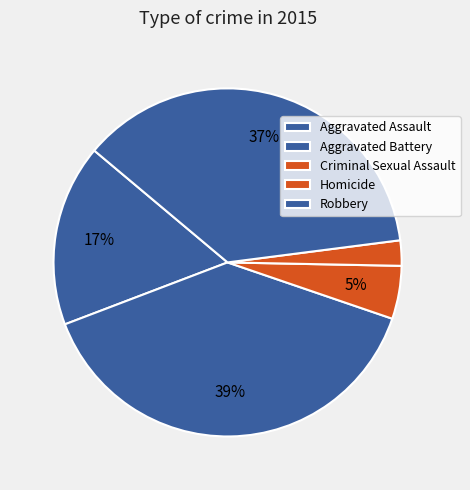

Which category has the biggest portion of the pie?

Aggravated Battery